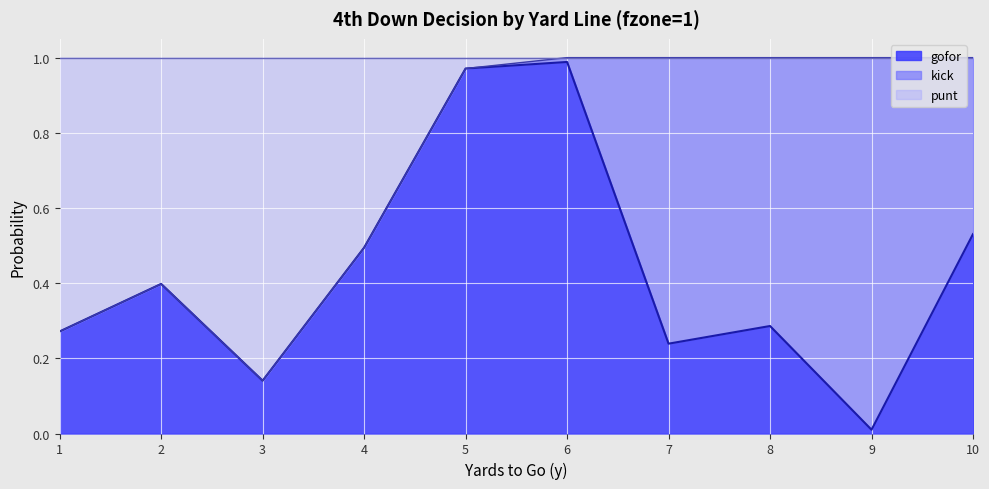

Which has a higher value, 5 or 4?

5